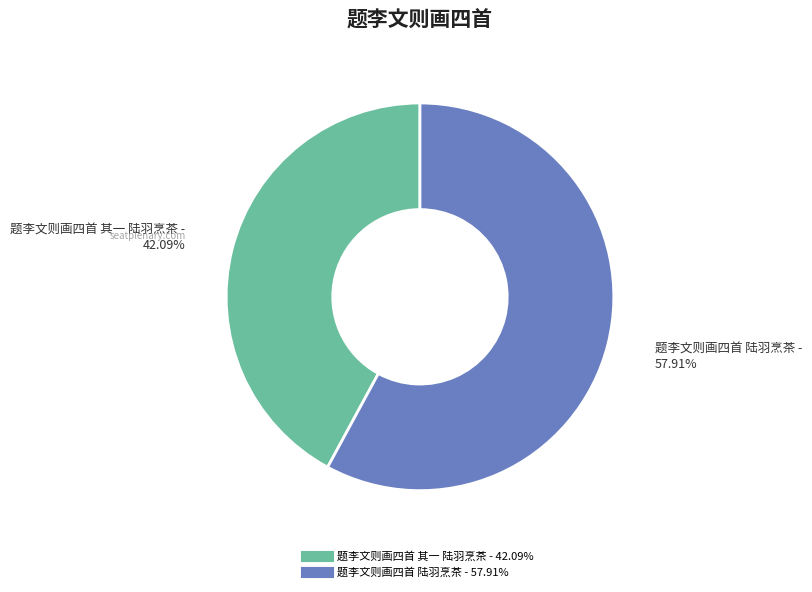

Rank the categories by value from highest to lowest.

题李文则画四首 陆羽烹茶, 题李文则画四首 其一 陆羽烹茶